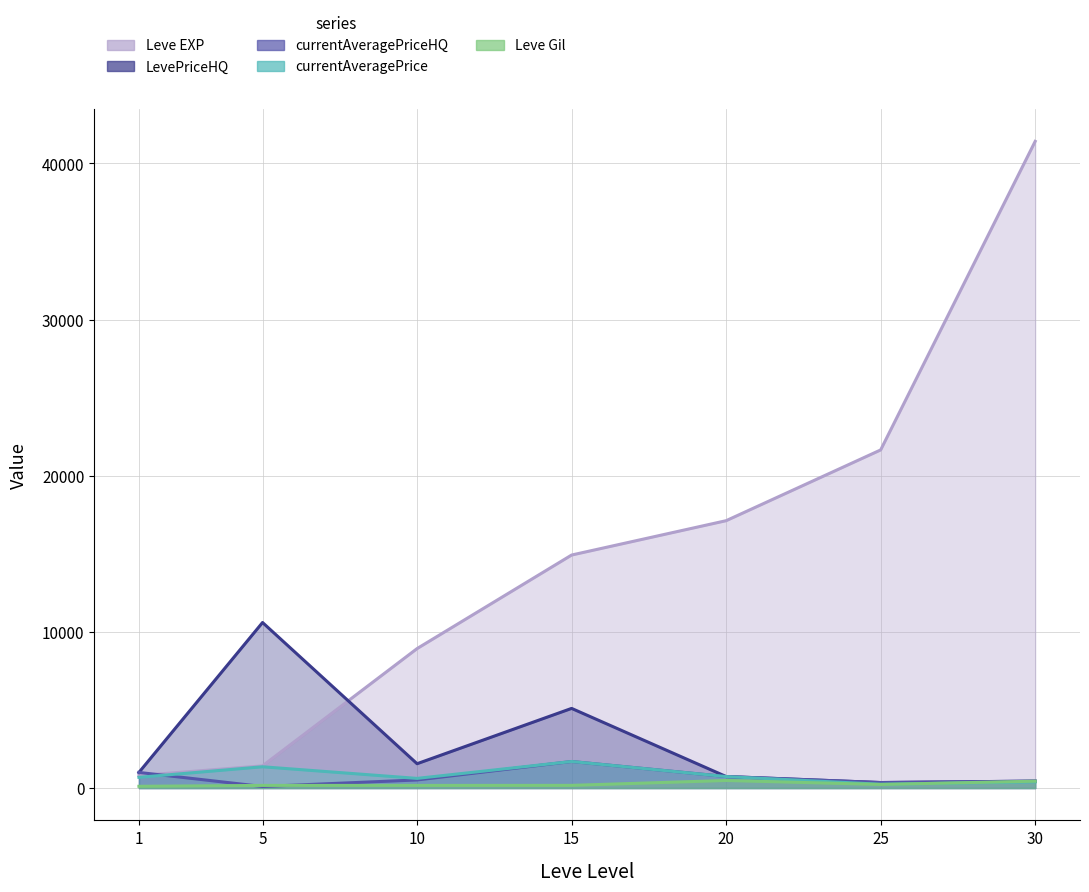

Reading left to right, extract all data points from this chart.

Leve EXP: 800.0	1420.0	8930.0	14920.0	17120.0	21650.0	41410.0
Leve Gil: 113.0	169.0	168.0	172.0	485.0	229.0	440.0
currentAveragePrice: 686.1	1362.5	618.6	1700.0	735.5	242.9	398.6
currentAveragePriceHQ: 1000.0	100.0	519.3	1700.0	737.5	353.3	443.8
LevePriceHQ: 1000.0	10600.0	1557.9	5100.0	737.5	353.3	443.8